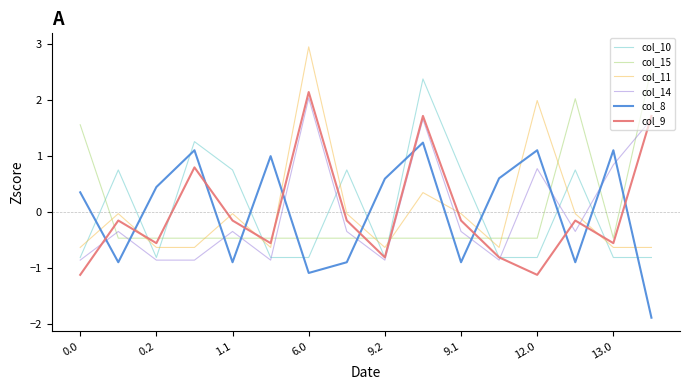

Which series has the widest spread of values?

col_11